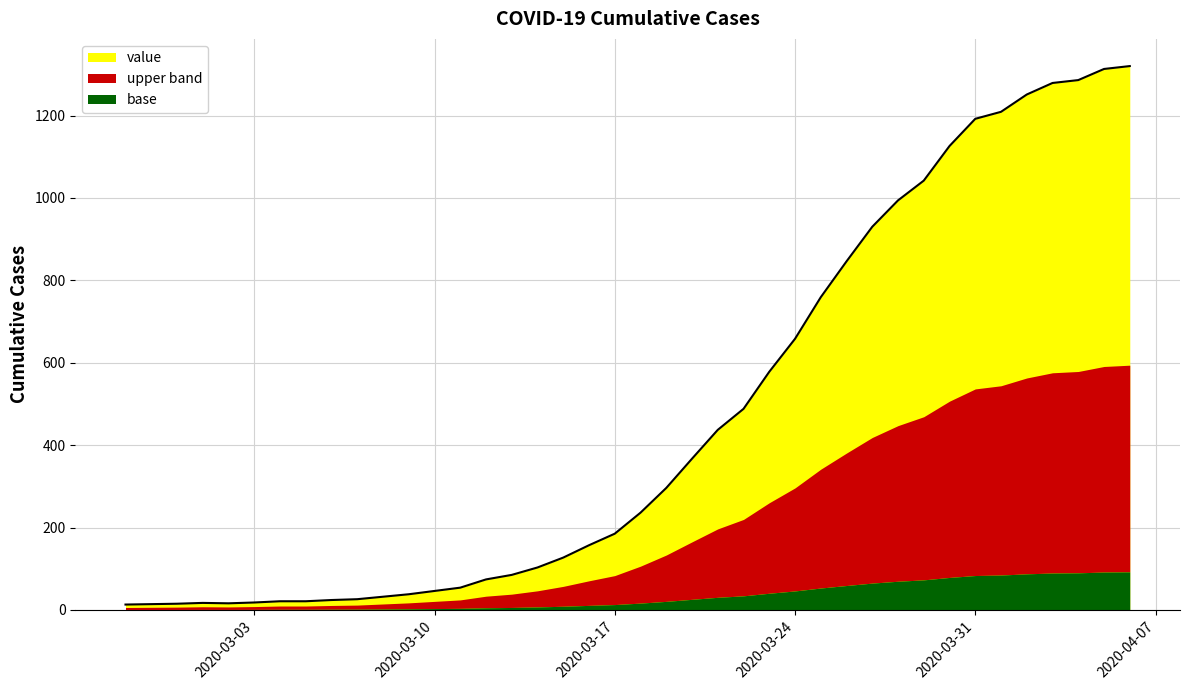

What is the approximate value at 2020-03-04?

21